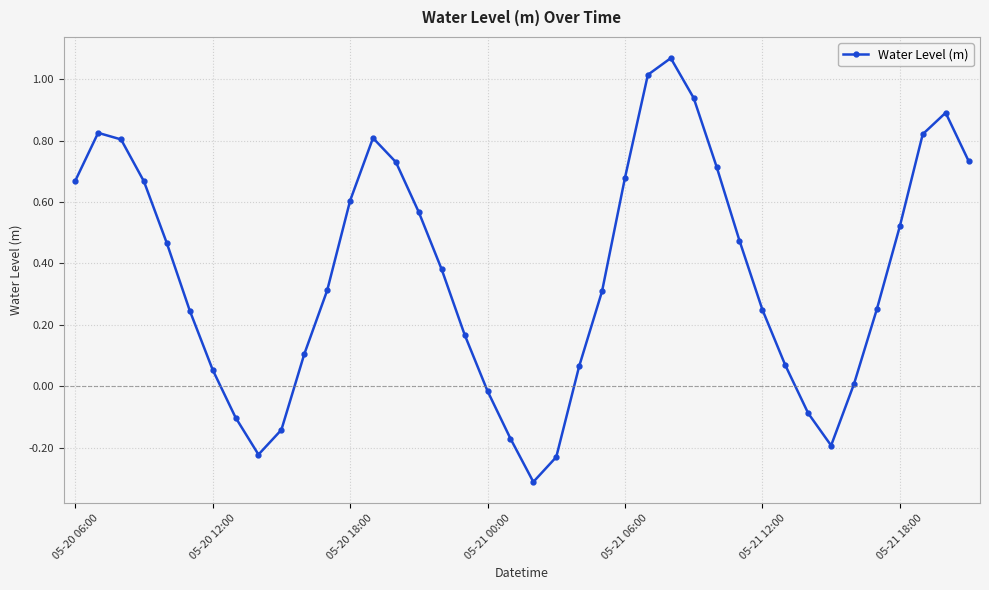

What is the difference between the second highest and minimum values?

1.3